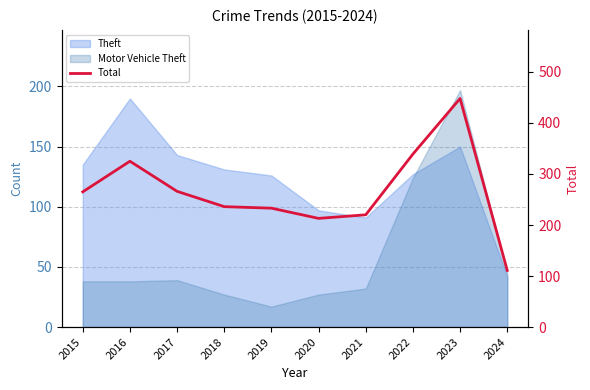

What is the value of the 7th point from the left?

220